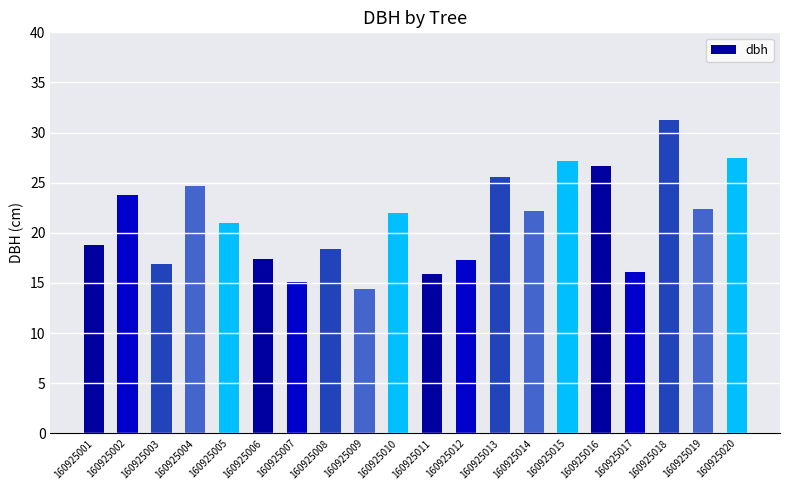

At which label does the data first exceed 21?

160925002